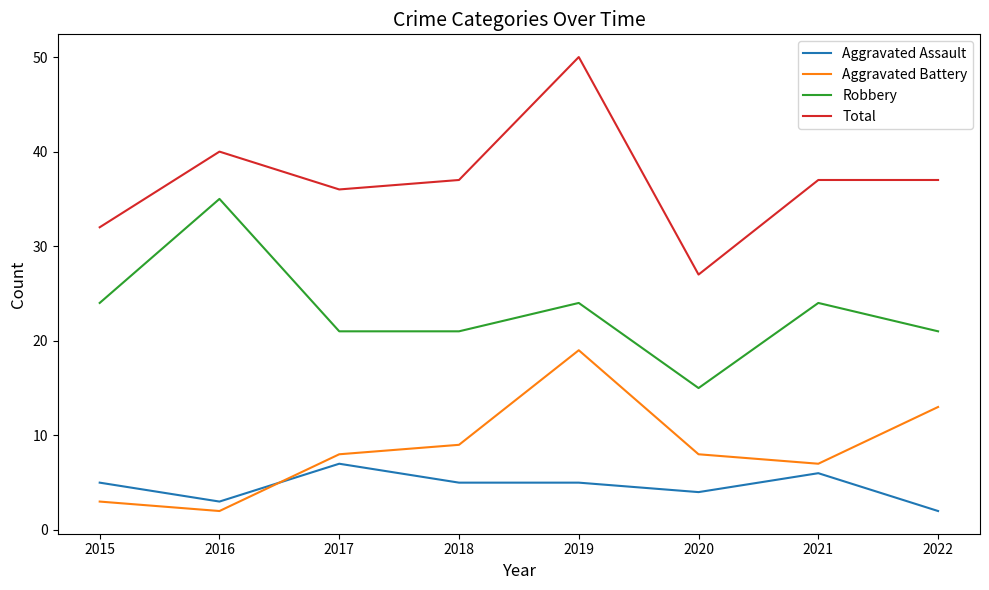

List the series in order of their peak value, lowest first.

Aggravated Assault, Aggravated Battery, Robbery, Total